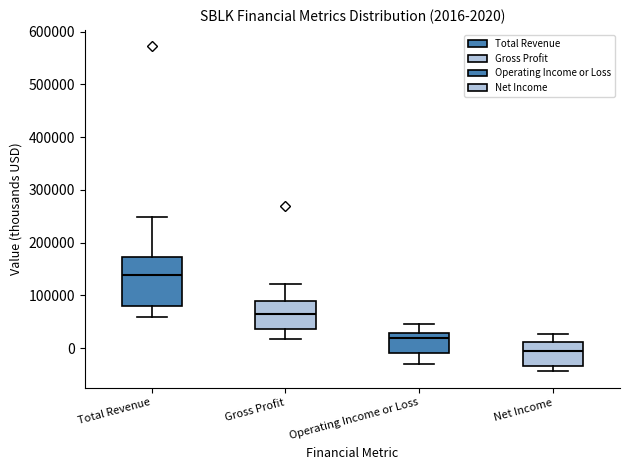

Which box is the tallest, from its lower edge to its upper edge?

Total Revenue